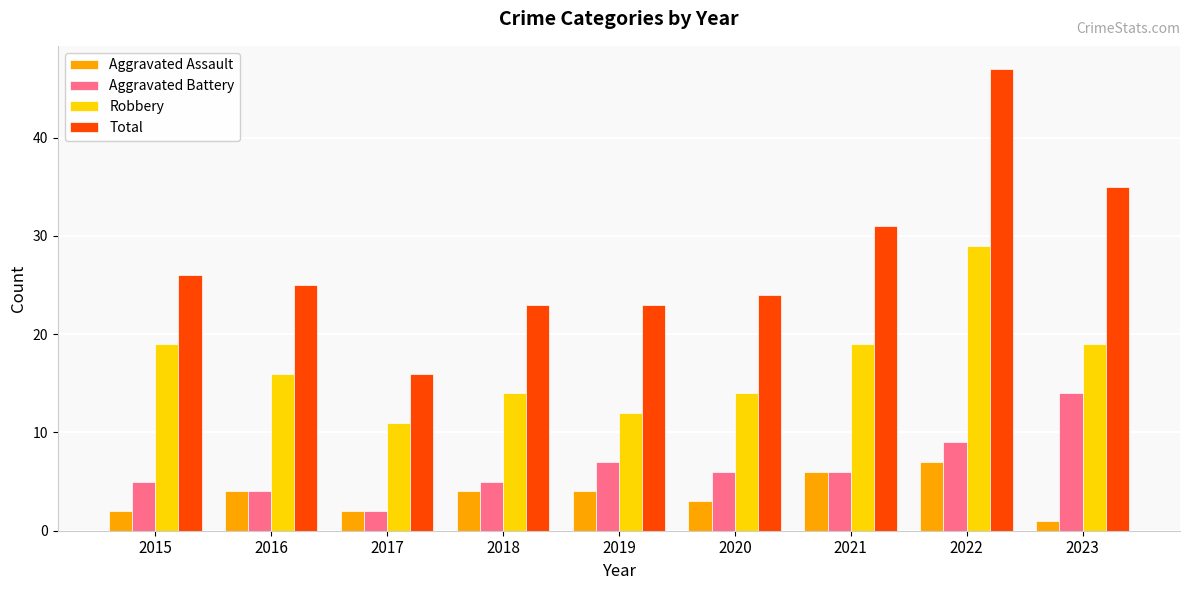

What is the sum of all Total values?

250